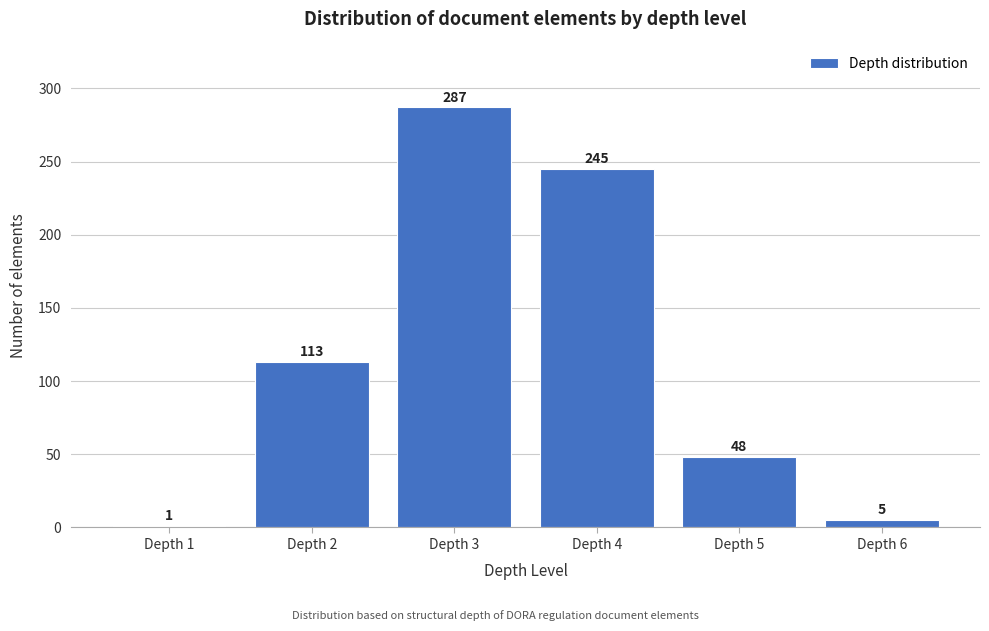

Reading left to right, transcribe all the data shown in this chart.

1	113	287	245	48	5